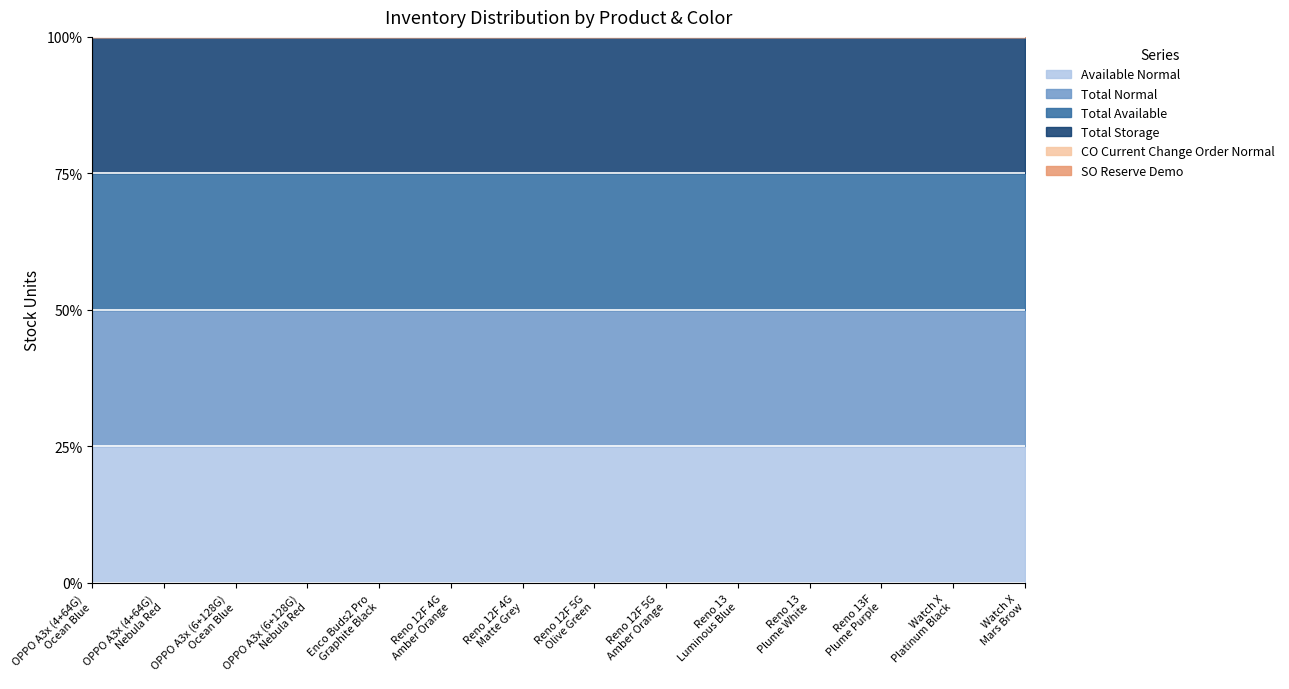

True or false: Available Normal has a value of 65 at Reno 12F 4G
Amber Orange.

False